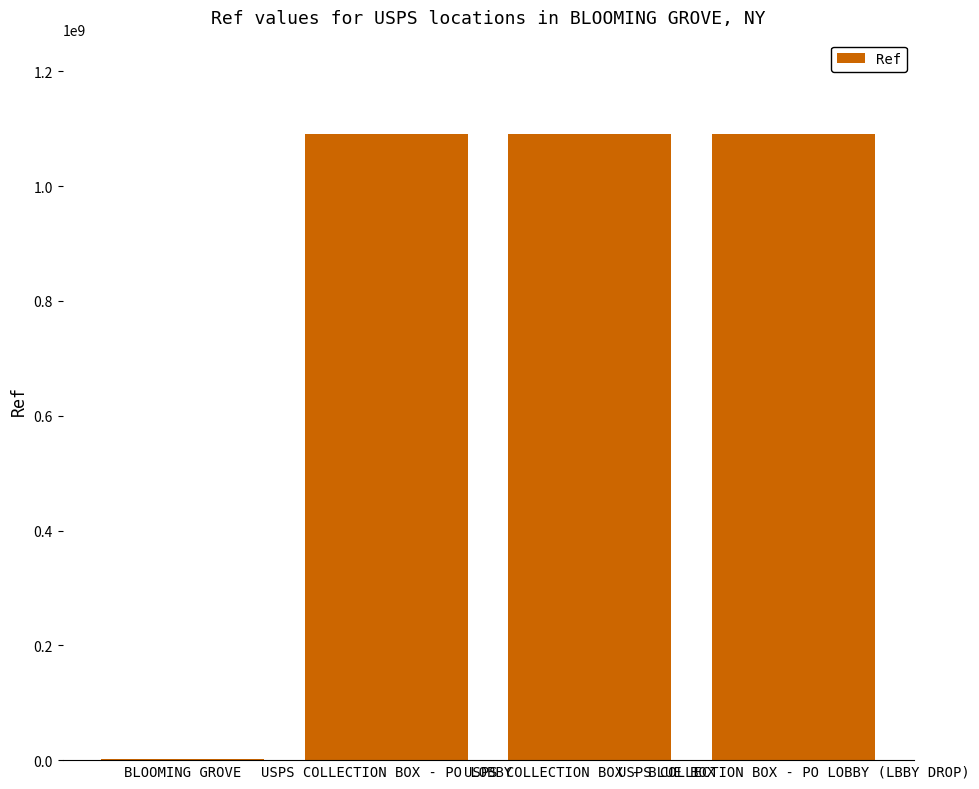

What is the sum of all values?

3275555194